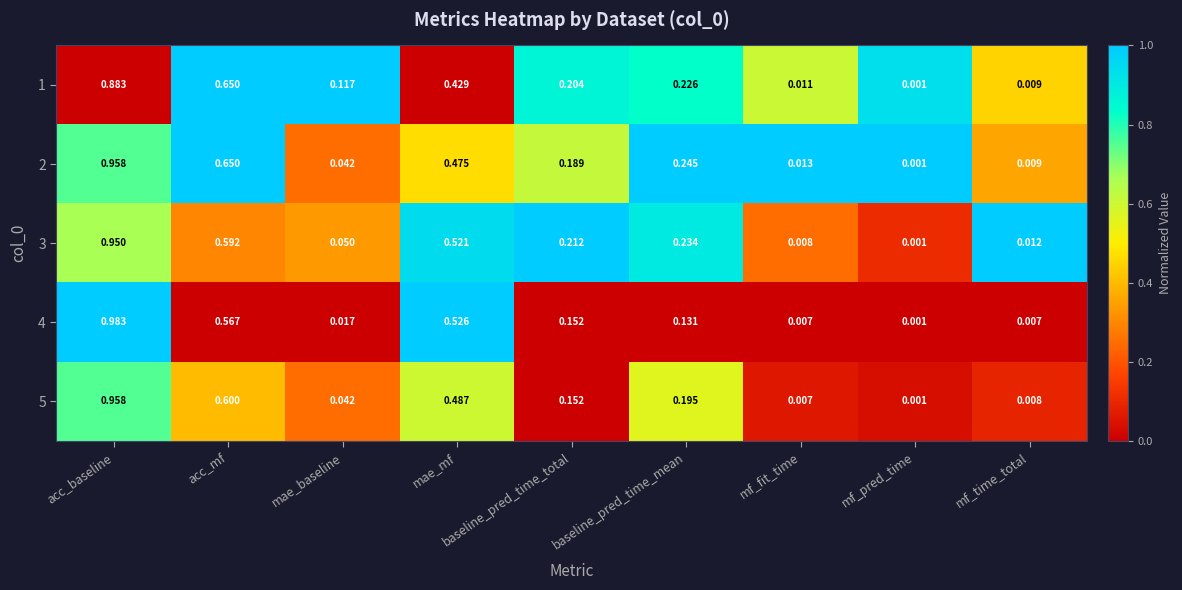

List the labels in order of 5 value, smallest first.

mf_pred_time, mf_fit_time, mf_time_total, mae_baseline, baseline_pred_time_total, baseline_pred_time_mean, mae_mf, acc_mf, acc_baseline